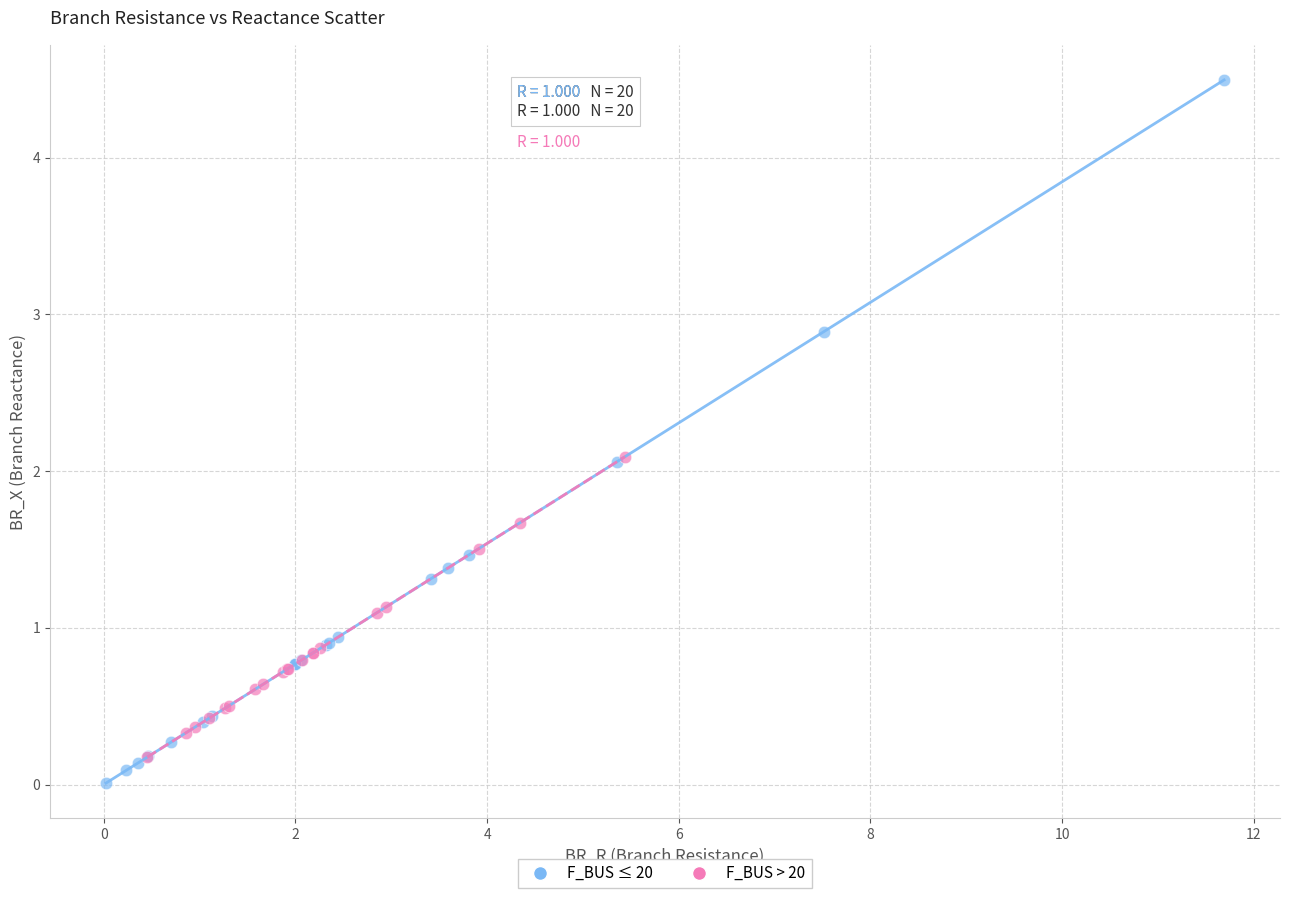

Which series reaches the maximum Y coordinate?

F_BUS ≤ 20